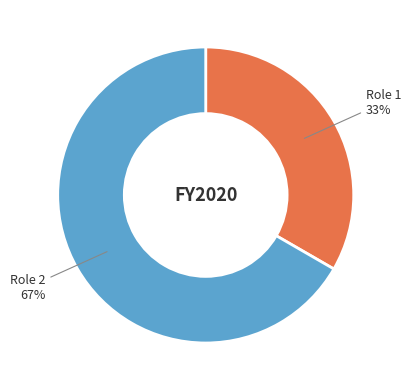

Do Role 1 and Role 2 together represent more than half of the pie?

Yes